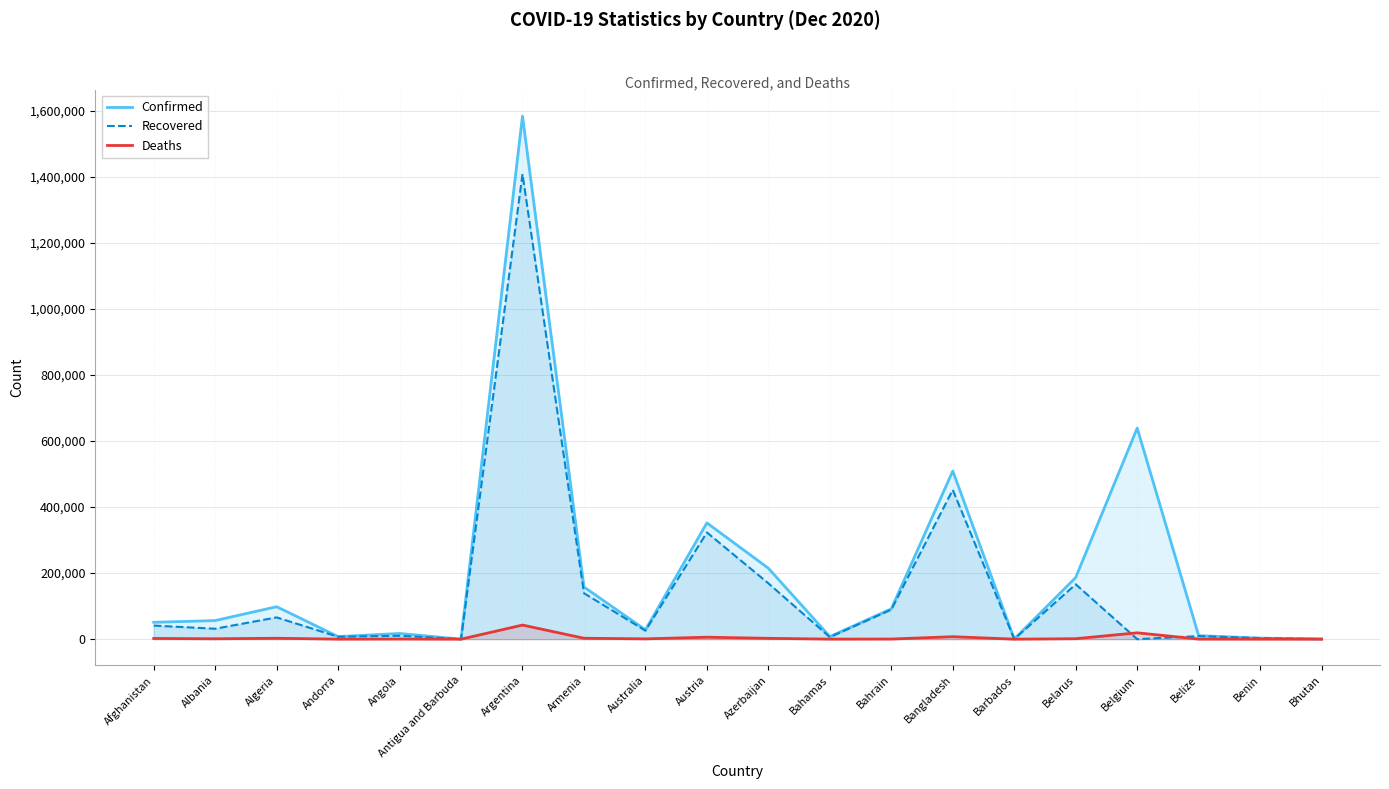

Is it true that Recovered equals 703183 at Bangladesh?

False